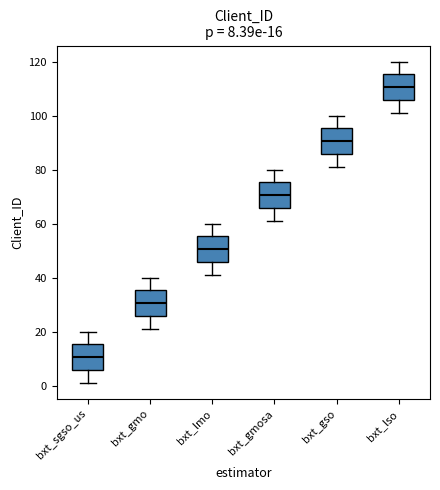

Which box has the lowest median line?

bxt_sgso_us